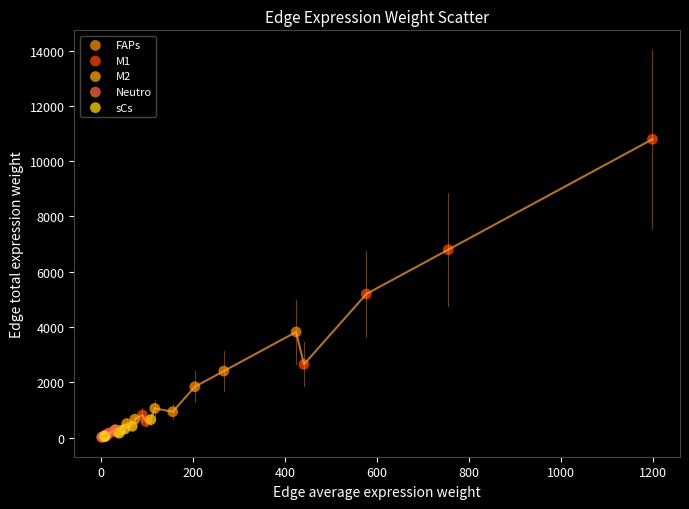

Which series has the largest Y range (max minus min)?

M1